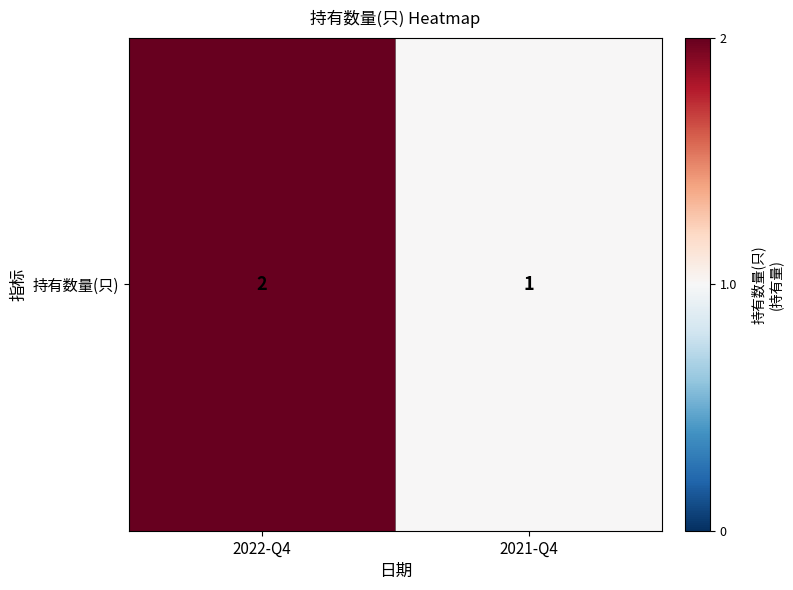

The chart shows a value of 2 at 2021-Q4. True or false?

False